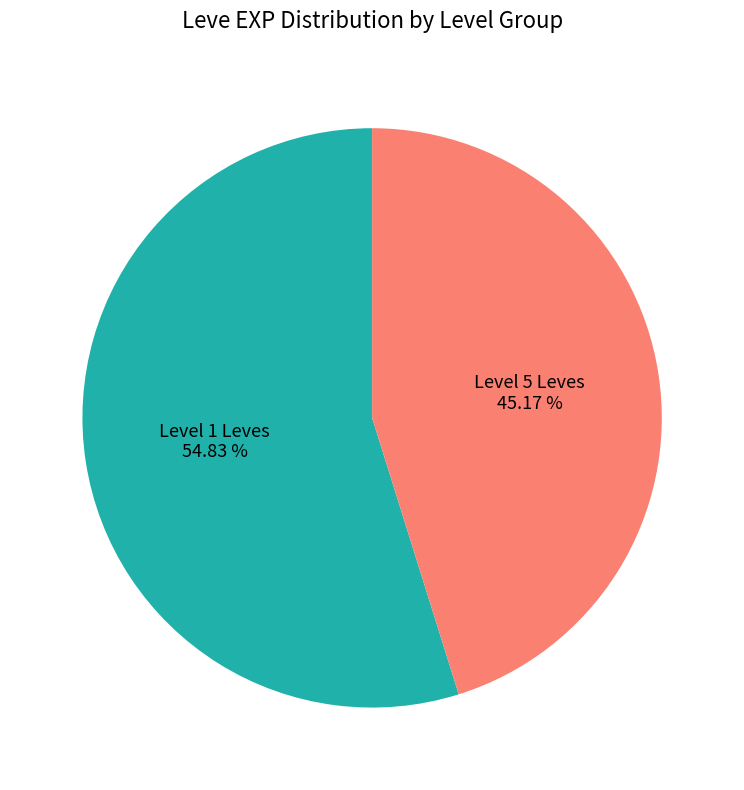

Which slice is the smallest?

Level 5 Leves